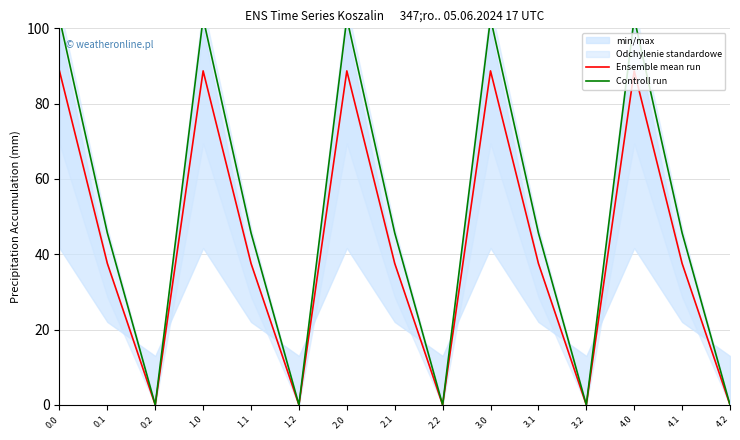

Reading left to right, list all the values displayed in this chart.

Ensemble mean run: 0.0=88.7	0.1=37.6	0.2=0.0	1.0=88.7	1.1=37.6	1.2=0.0	2.0=88.7	2.1=37.6	2.2=0.0	3.0=88.7	3.1=37.6	3.2=0.0	4.0=88.7	4.1=37.6	4.2=0.0
Controll run: 0.0=102.6	0.1=45.7	0.2=0.0	1.0=102.6	1.1=45.7	1.2=0.0	2.0=102.6	2.1=45.7	2.2=0.0	3.0=102.6	3.1=45.7	3.2=0.0	4.0=102.6	4.1=45.7	4.2=0.0